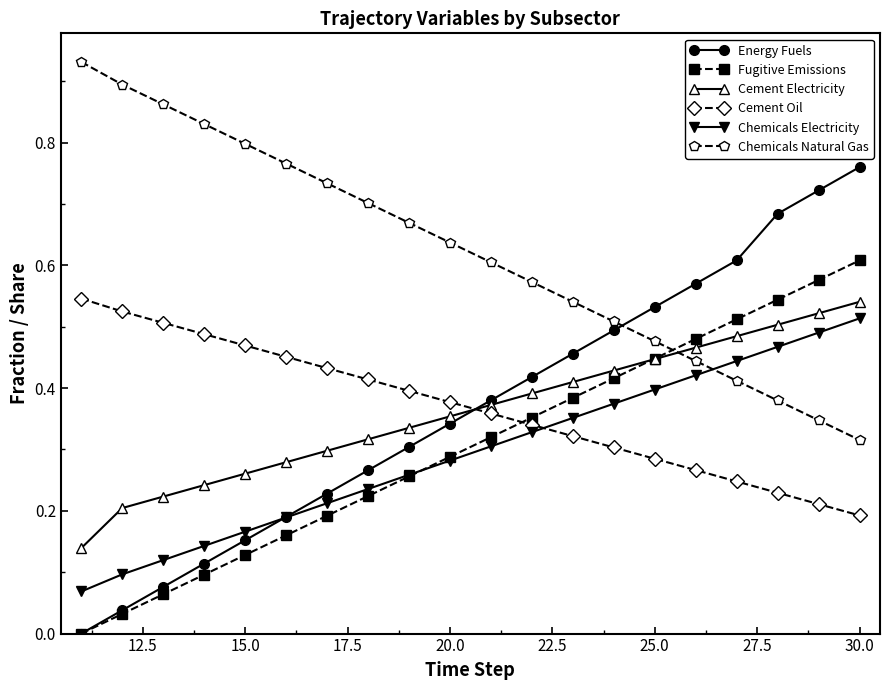

Count the number of data series in this chart.

6